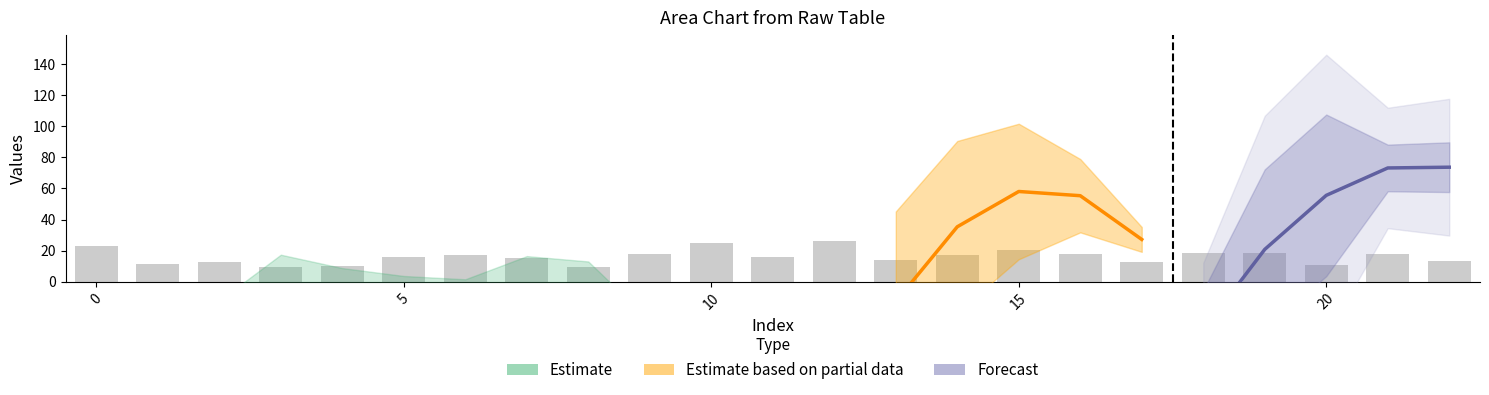

What is the greatest value displayed?

26.1